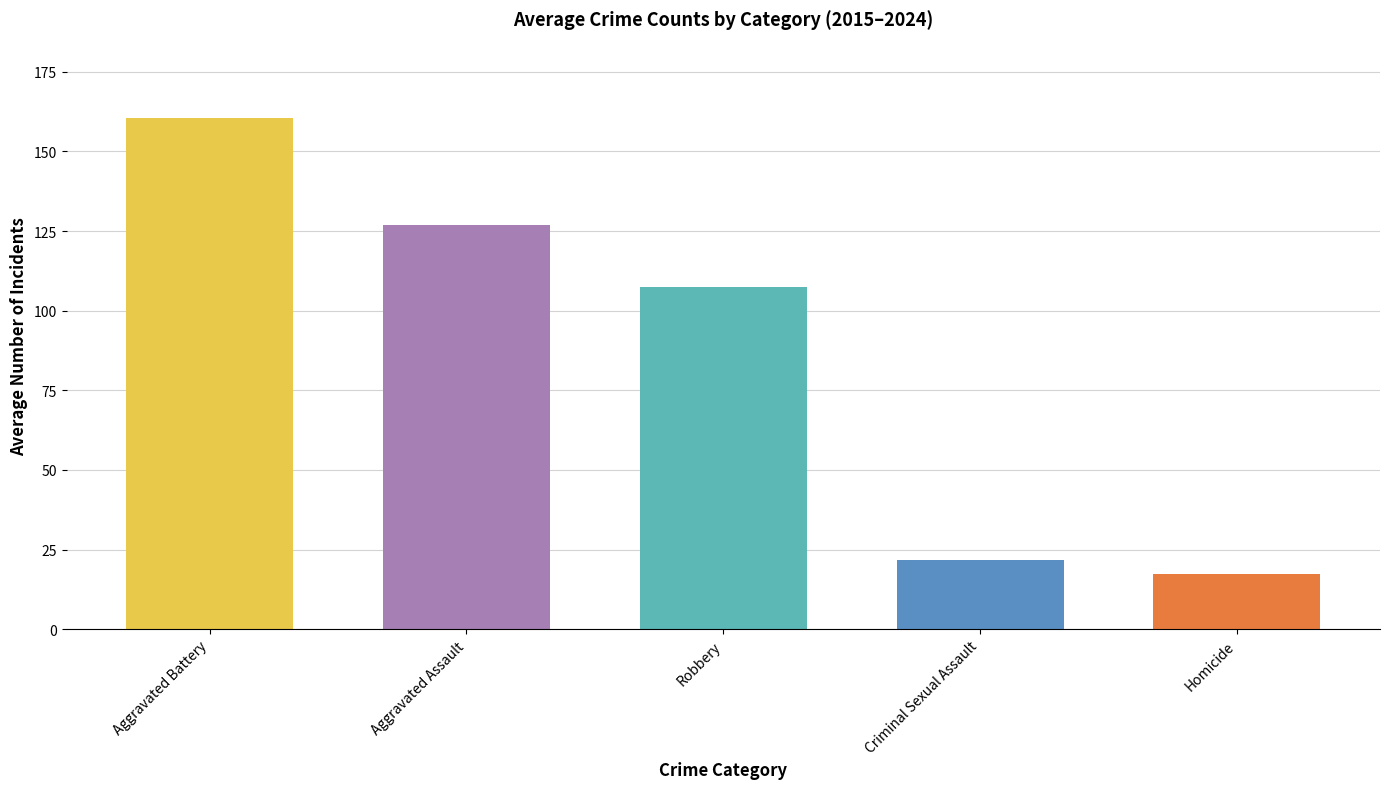

Which category has the lowest value across all series?

Homicide